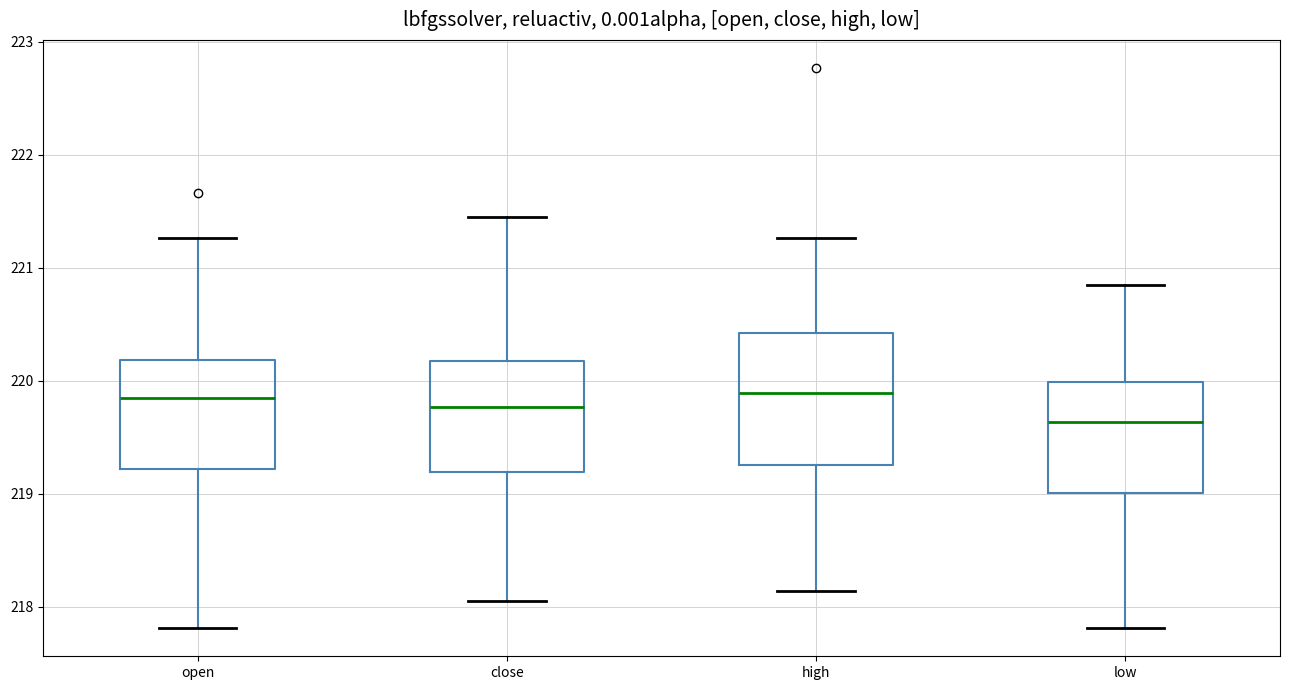

Reading left to right, transcribe this box plot: for each box, give where its median line is, the range the box spans, and where its two whiskers end, as read against the y-axis. The values are not printed on the chart, so give them approximately, as read against the axis.

open: median 219.8, box 219.2 to 220.2, whiskers 217.8 to 221.3
close: median 219.8, box 219.2 to 220.2, whiskers 218.1 to 221.5
high: median 219.9, box 219.3 to 220.4, whiskers 218.1 to 221.3
low: median 219.6, box 219.0 to 220.0, whiskers 217.8 to 220.9